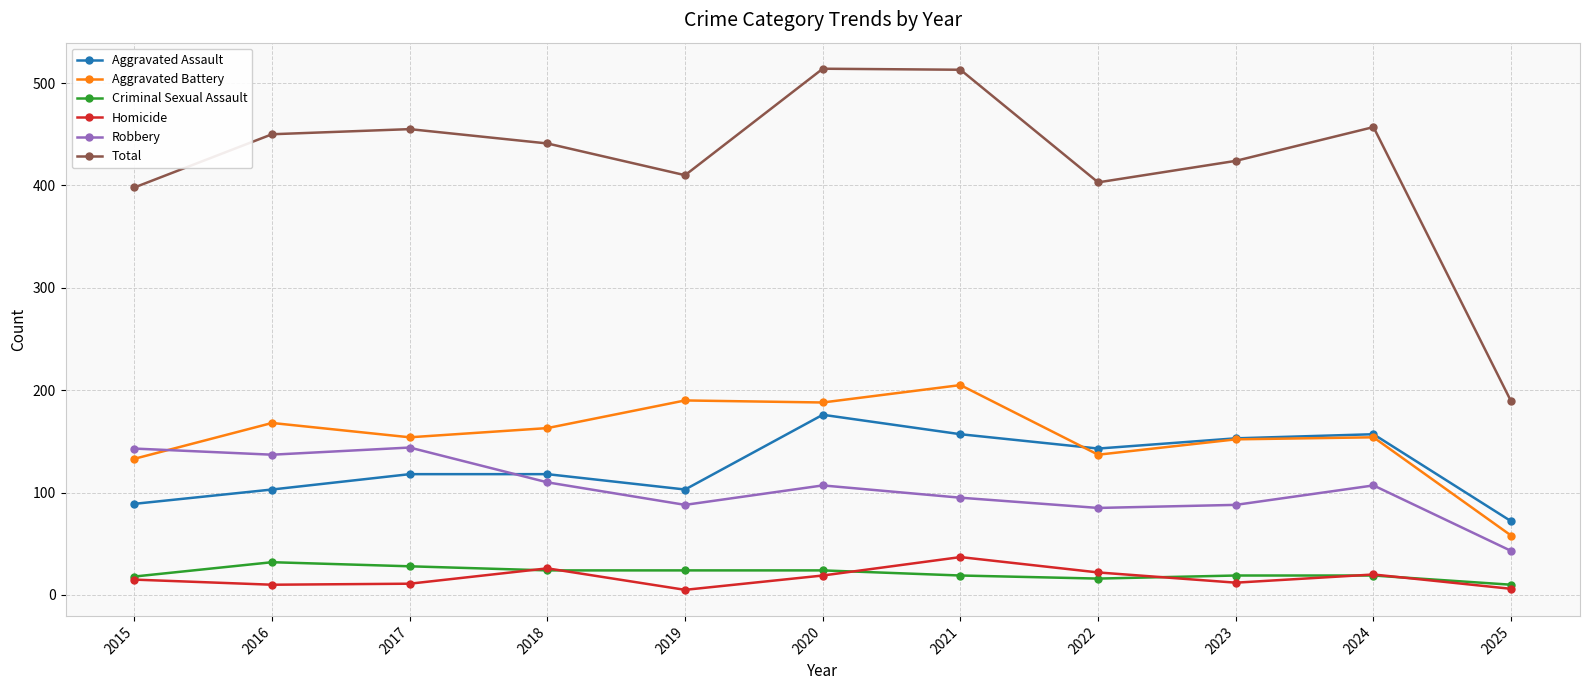

Count the number of data series in this chart.

6